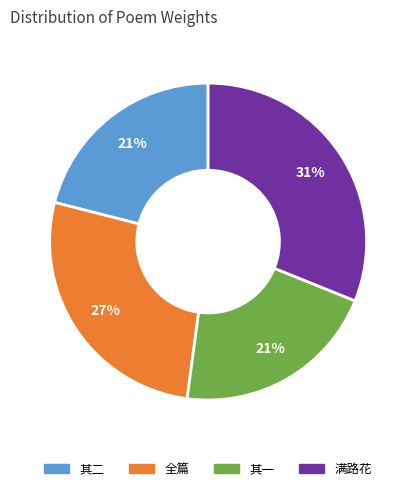

To the nearest percent, what is the average slice percentage?

25%